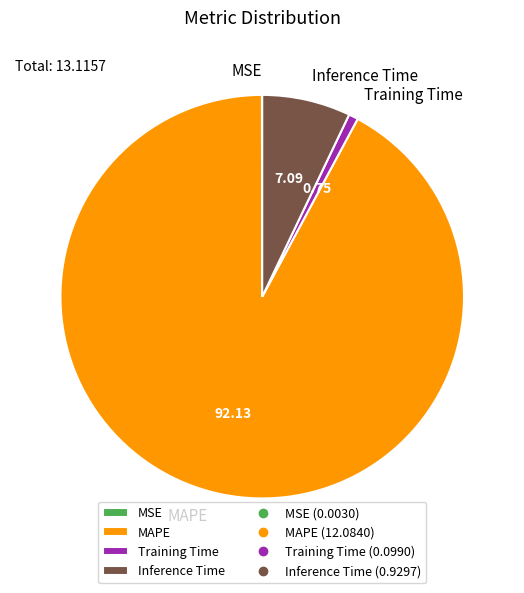

Which slice is the largest?

MAPE